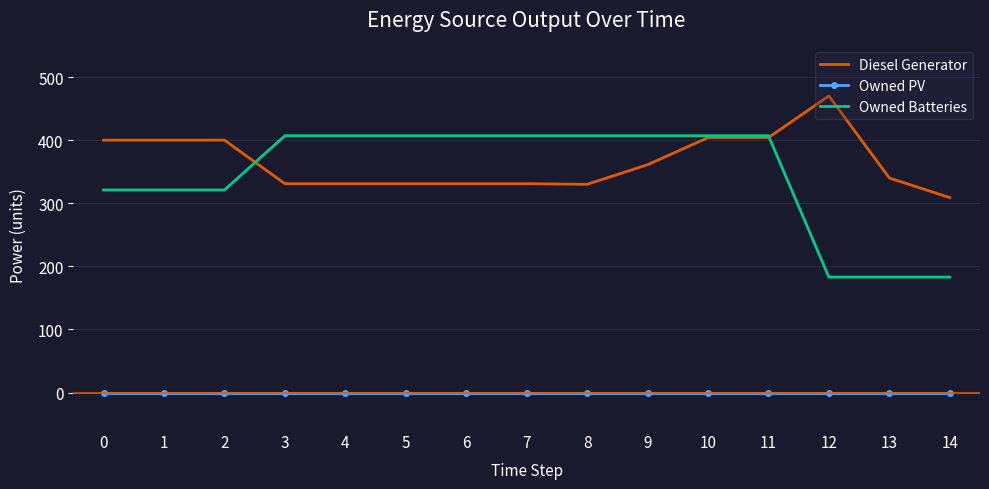

The Diesel Generator series shows 309 at 14. True or false?

True